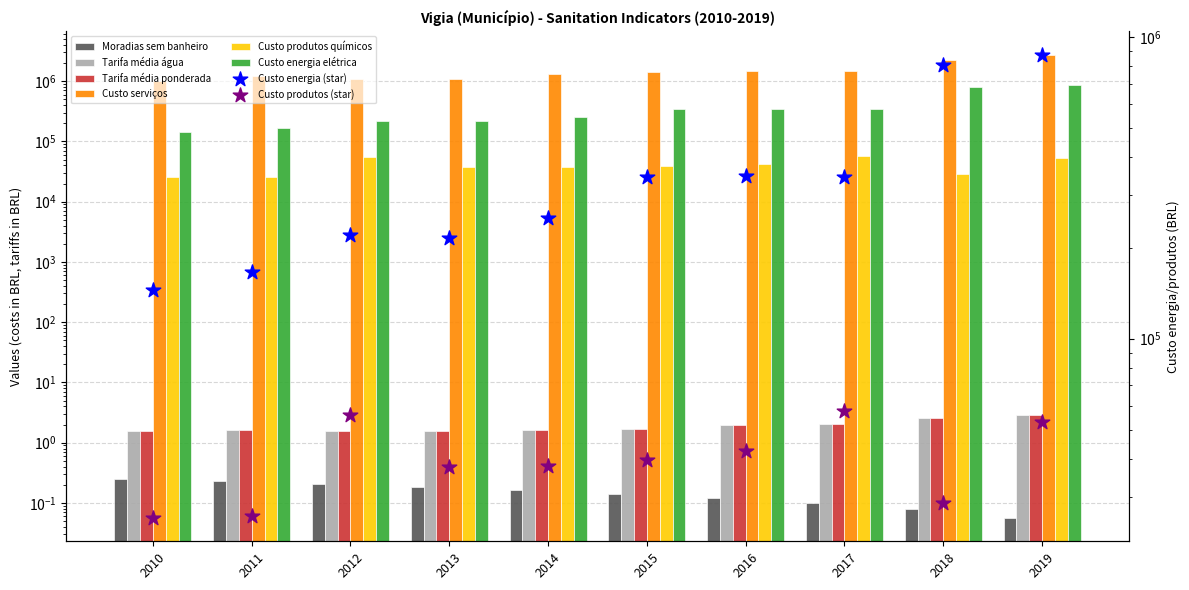

What is the total value across all series at 2018?

3065778.9